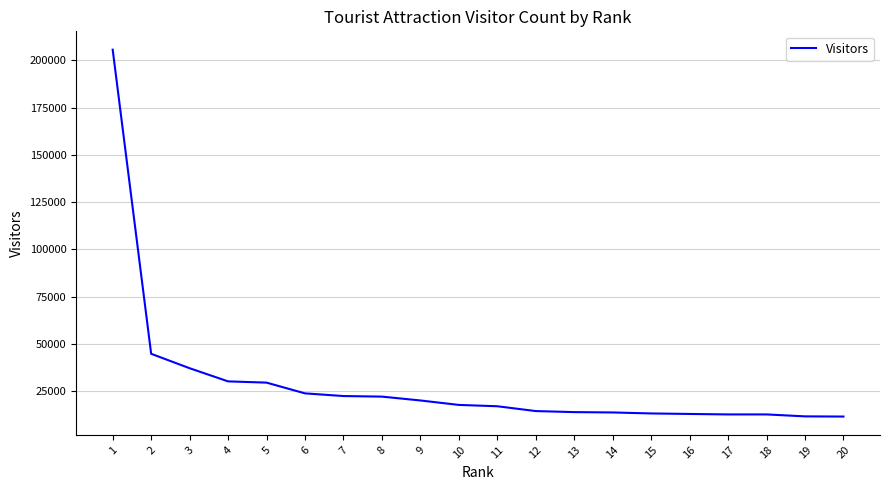

Is this an area chart (filled region under the line)?

No